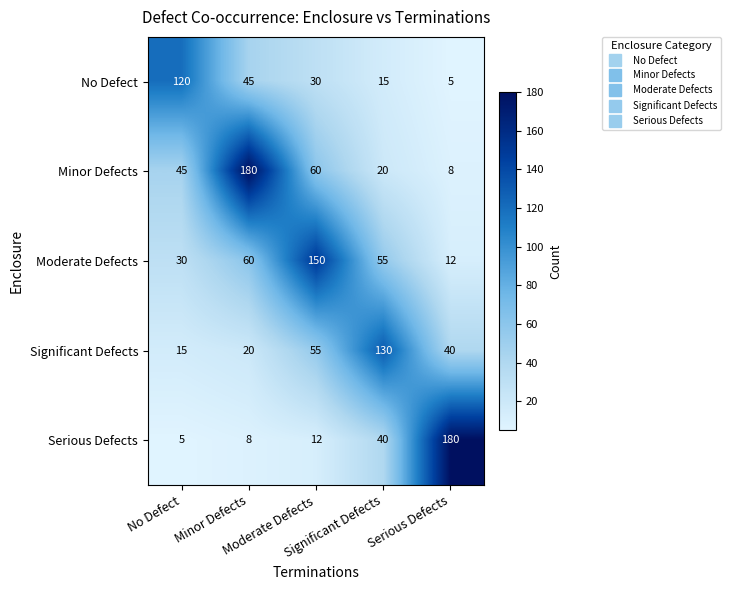

What is the greatest value displayed?

180